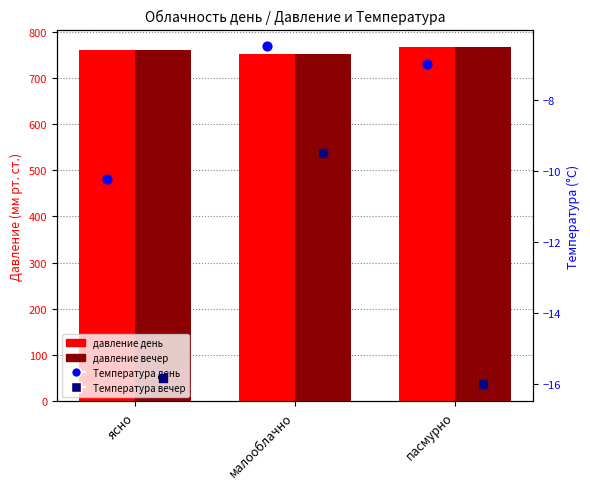

Which series has the largest total across all categories?

давление вечер